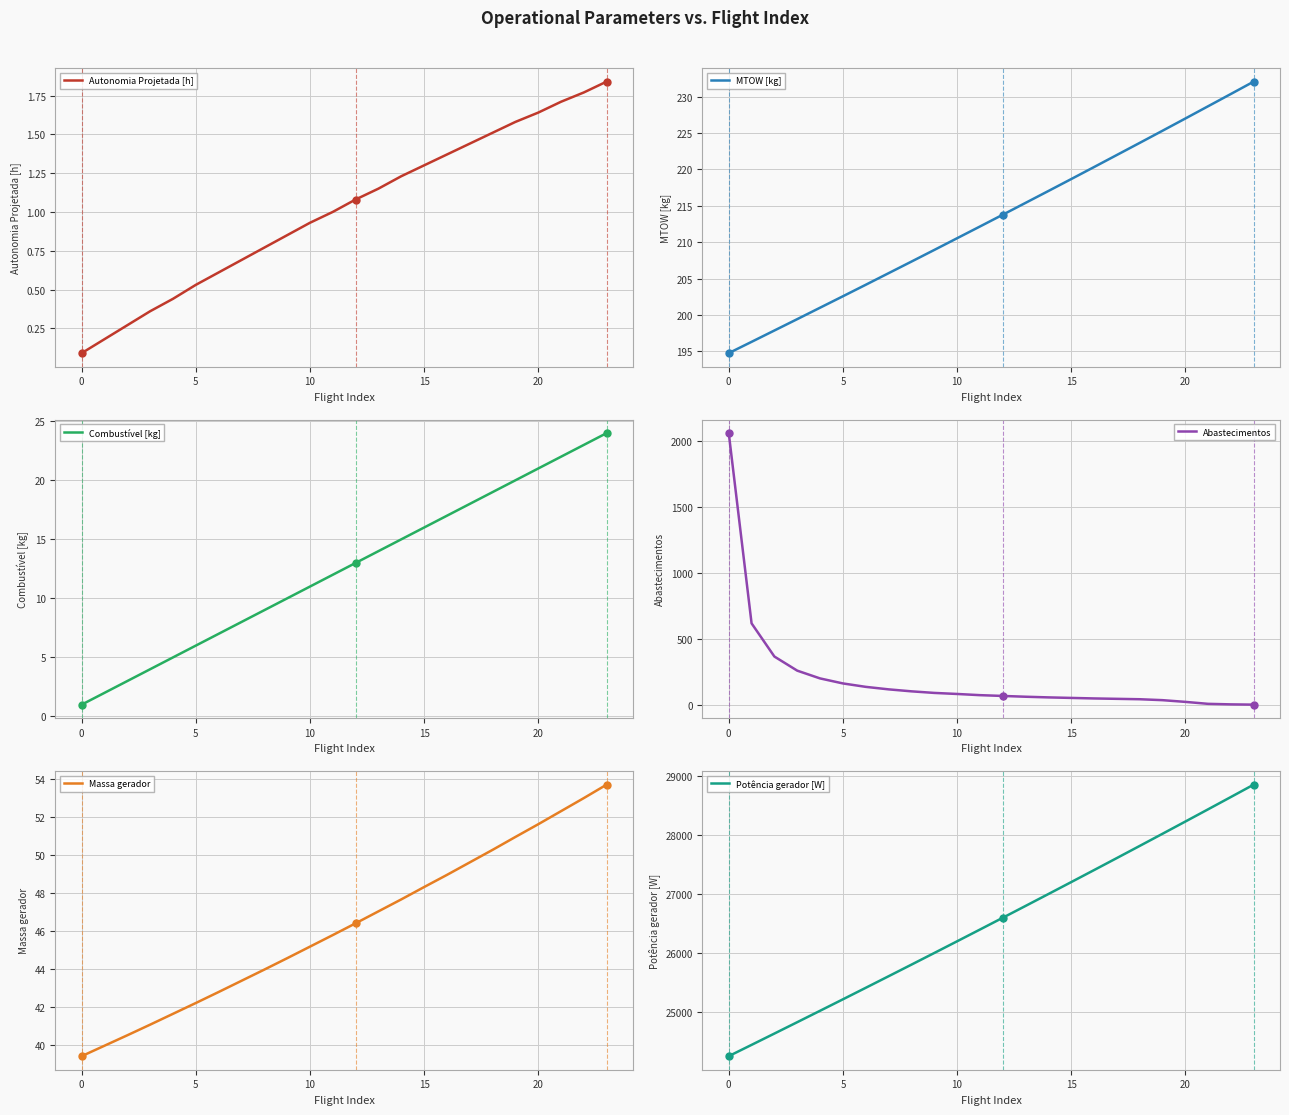

What is the lowest value of the MTOW [kg] series?

194.8